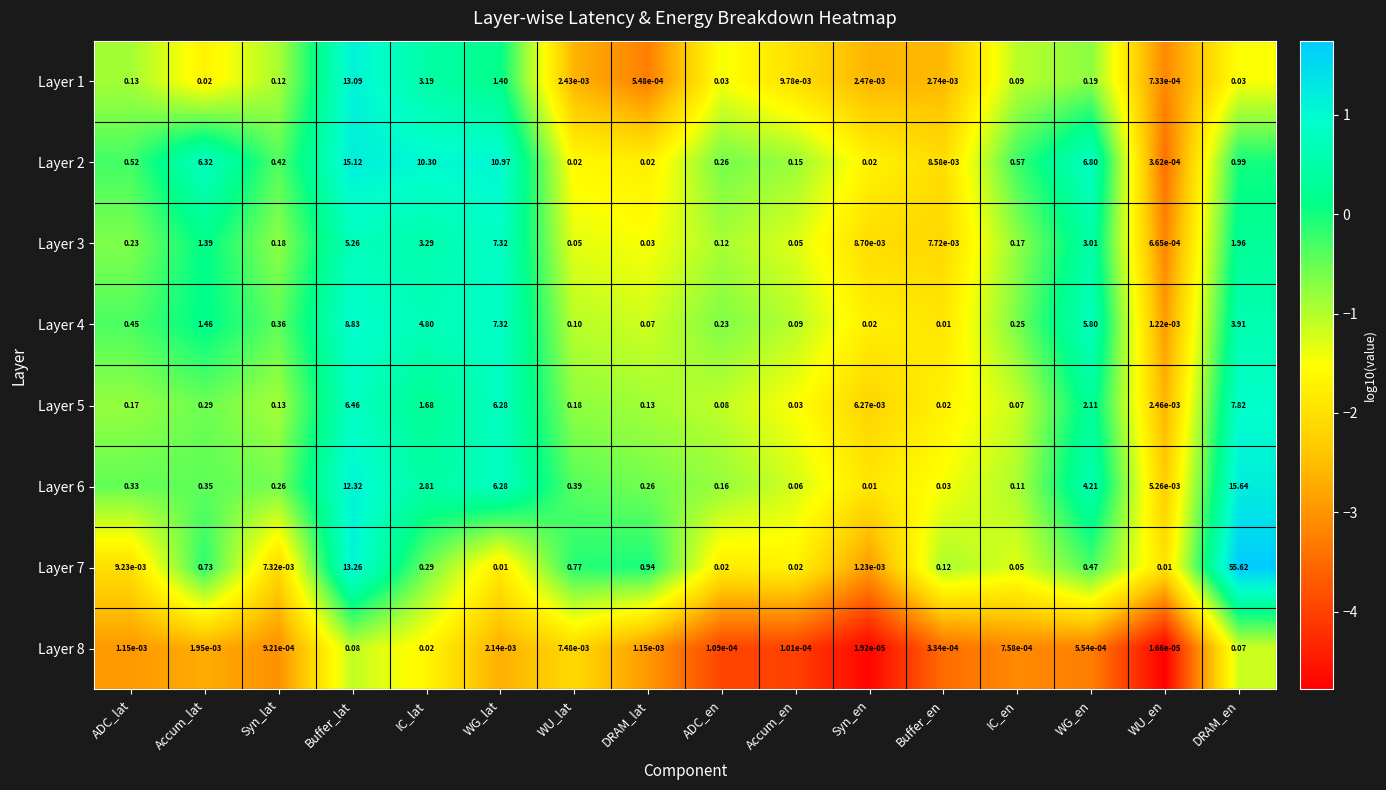

At which label is Layer 5 closest to 3?

WG_en